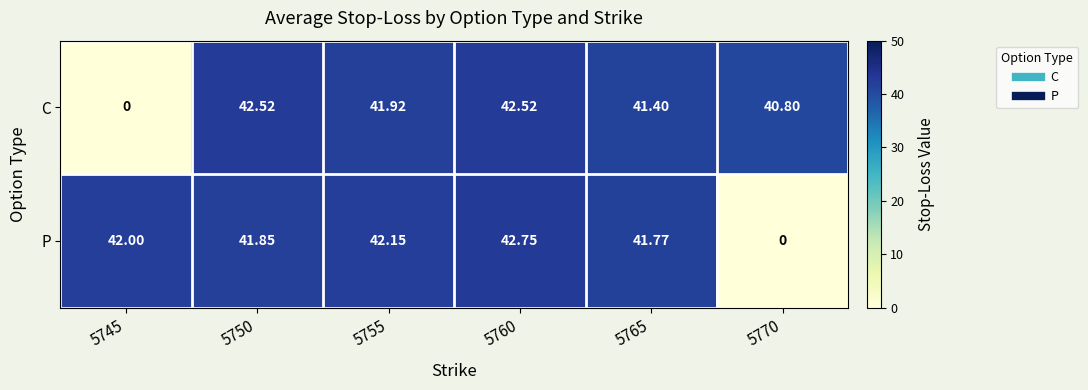

Is the value of C at 5755 greater than the value of P at 5765?

Yes